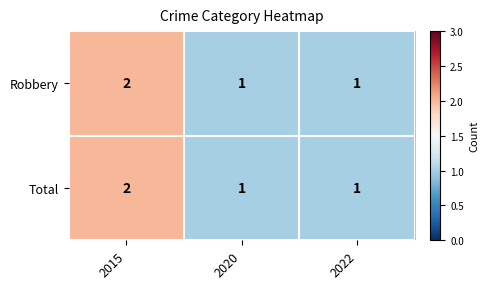

At which category is the sum across all series the highest?

2015